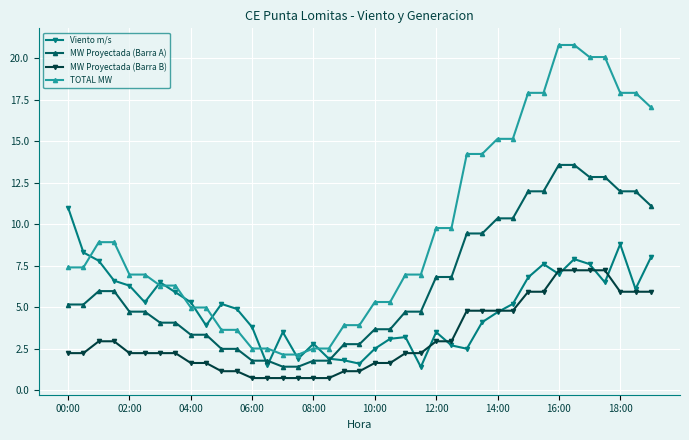

List the series in order of their peak value, lowest first.

MW Proyectada (Barra B), Viento m/s, MW Proyectada (Barra A), TOTAL MW